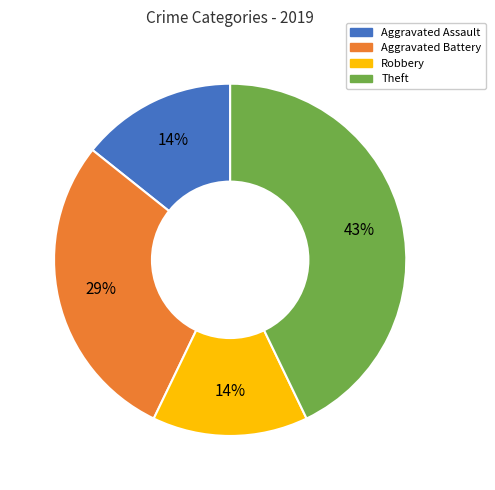

Which category has the biggest portion of the pie?

Theft